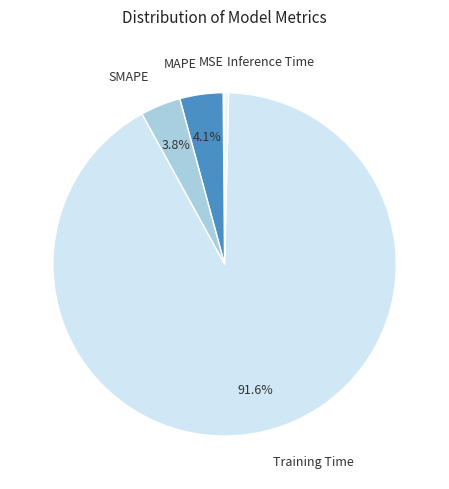

To the nearest percent, what portion does SMAPE represent?

4%